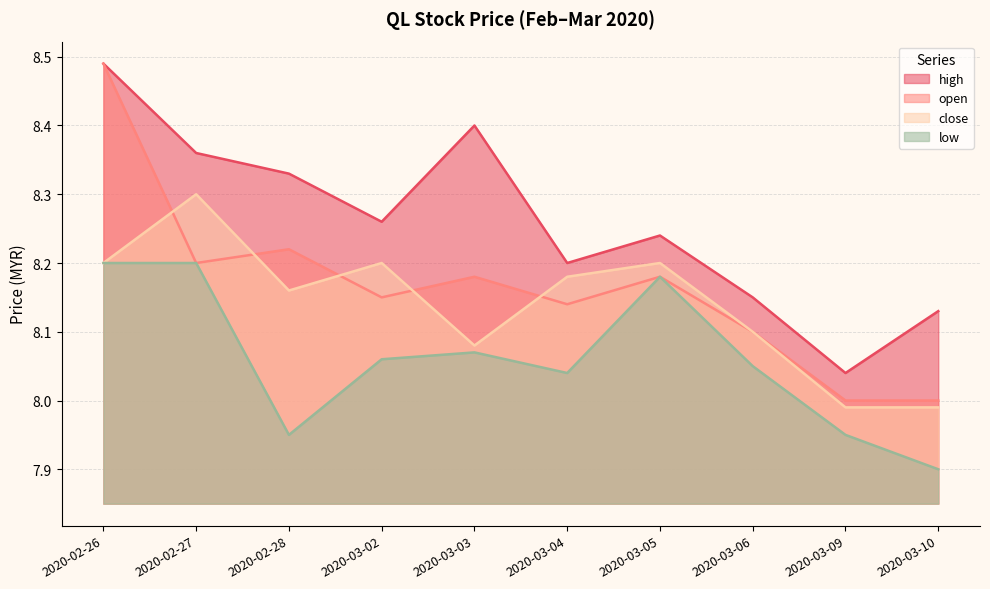

What are all the series names shown in the legend?

high, open, close, low